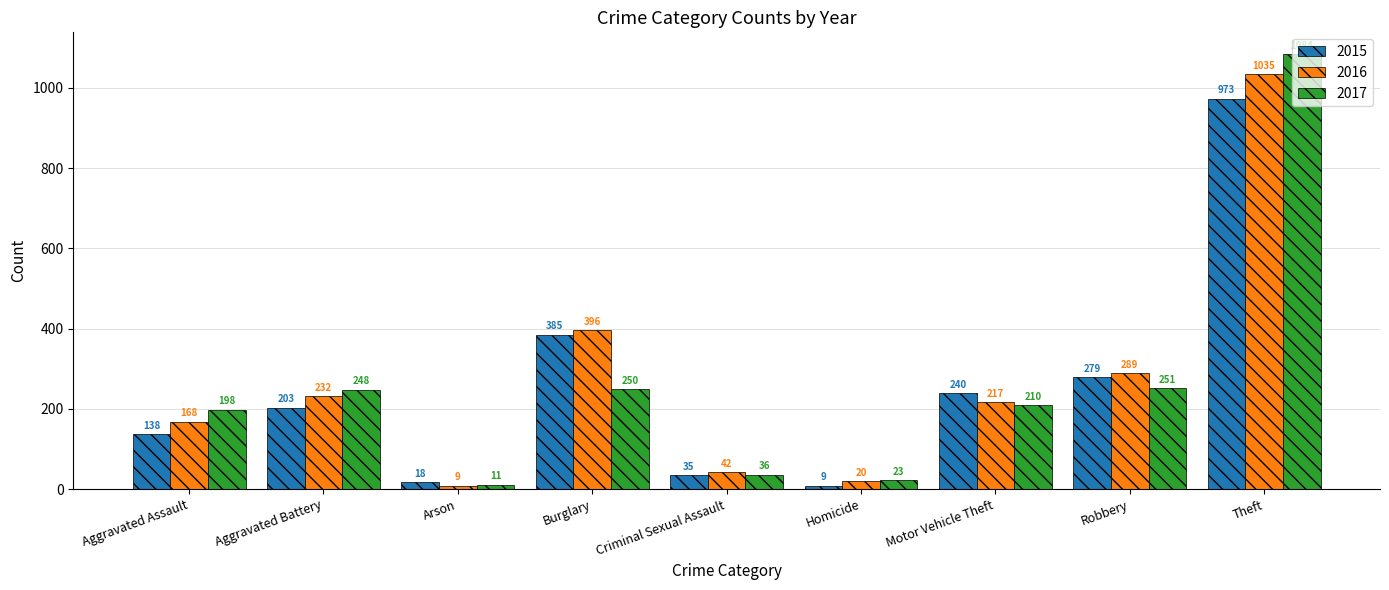

Reading right to left, transcribe all the data shown in this chart.

2015: Theft=973	Robbery=279	Motor Vehicle Theft=240	Homicide=9	Criminal Sexual Assault=35	Burglary=385	Arson=18	Aggravated Battery=203	Aggravated Assault=138
2016: Theft=1035	Robbery=289	Motor Vehicle Theft=217	Homicide=20	Criminal Sexual Assault=42	Burglary=396	Arson=9	Aggravated Battery=232	Aggravated Assault=168
2017: Theft=1084	Robbery=251	Motor Vehicle Theft=210	Homicide=23	Criminal Sexual Assault=36	Burglary=250	Arson=11	Aggravated Battery=248	Aggravated Assault=198